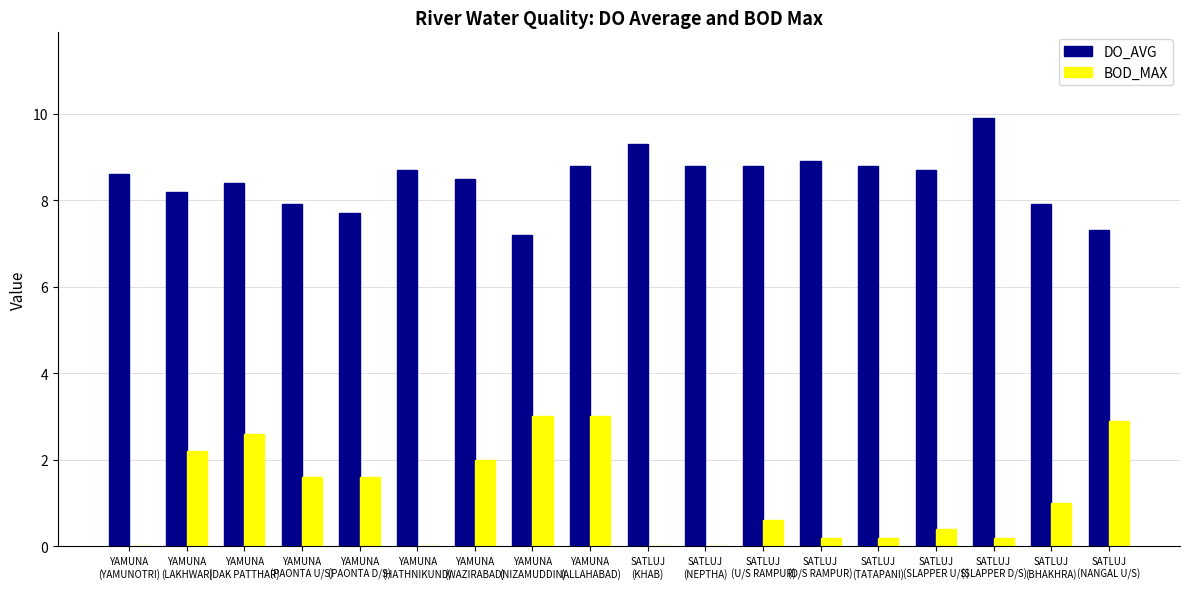

What is the maximum value shown in the chart?

9.9